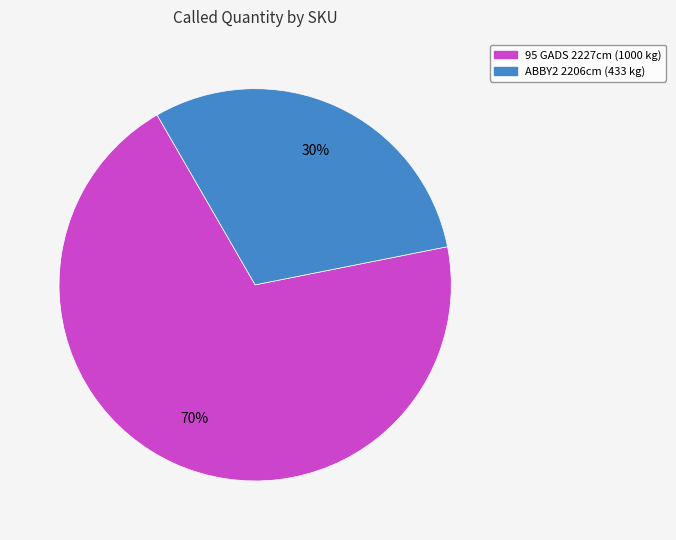

Is there a majority slice in this chart?

Yes